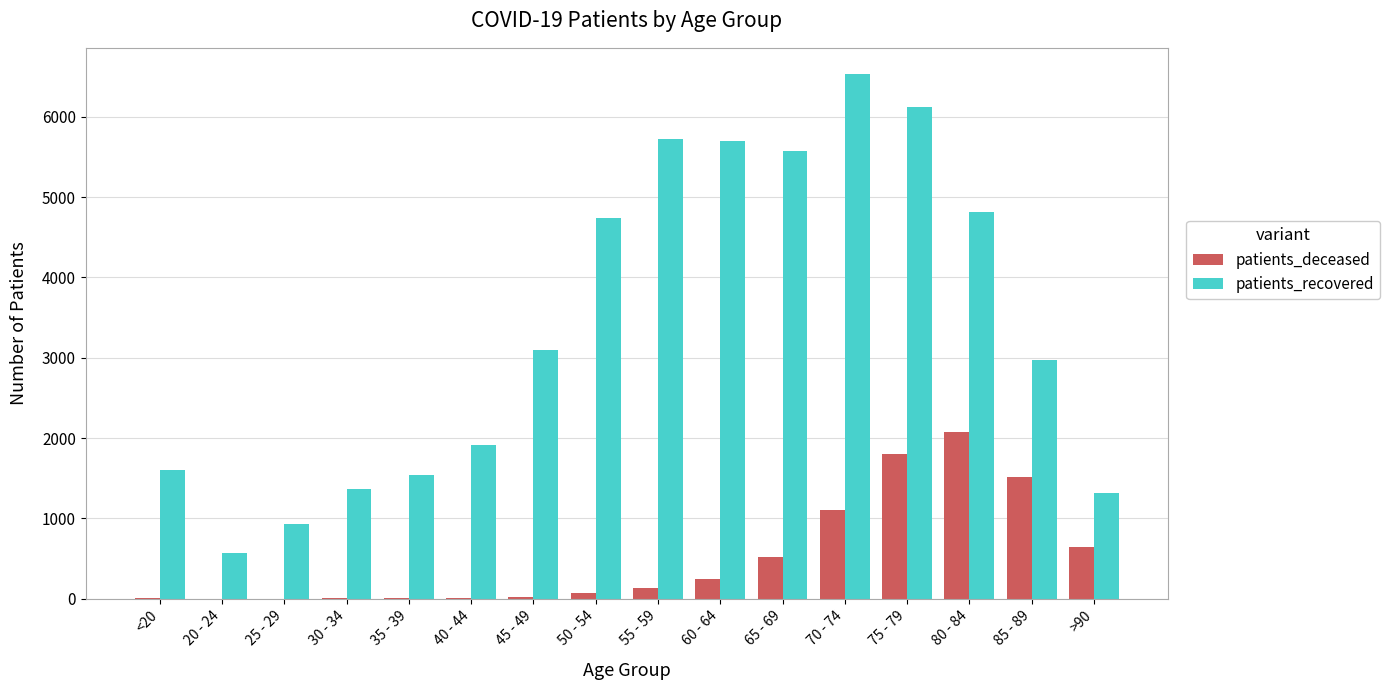

What is the sum of all patients_recovered values?

54513